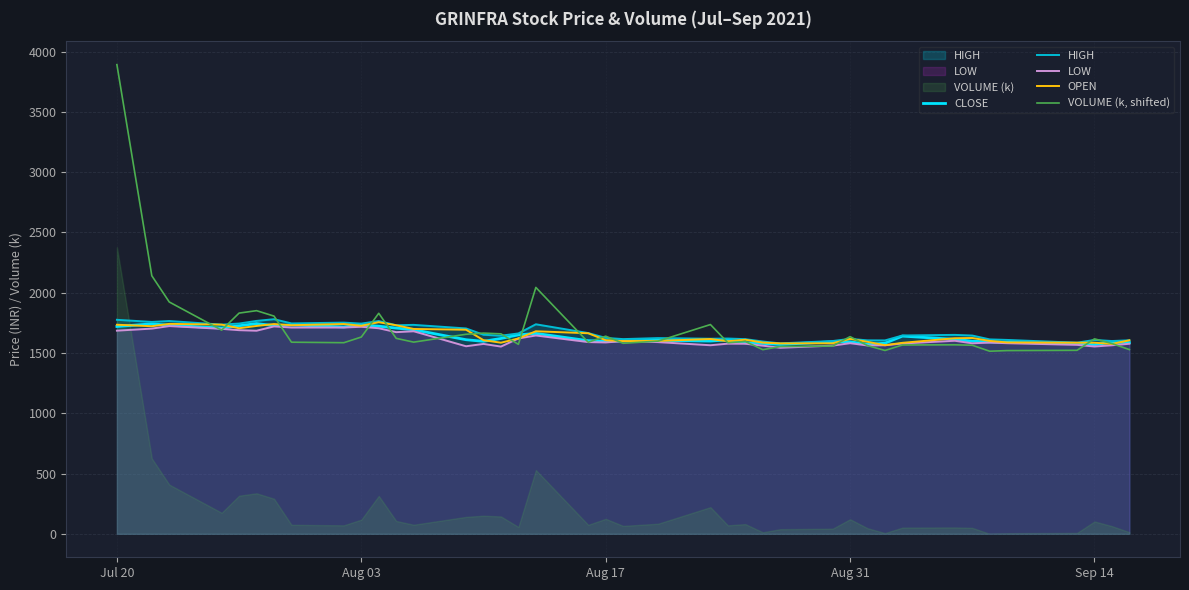

What is the difference between the maximum and minimum values in the OPEN series?

191.0